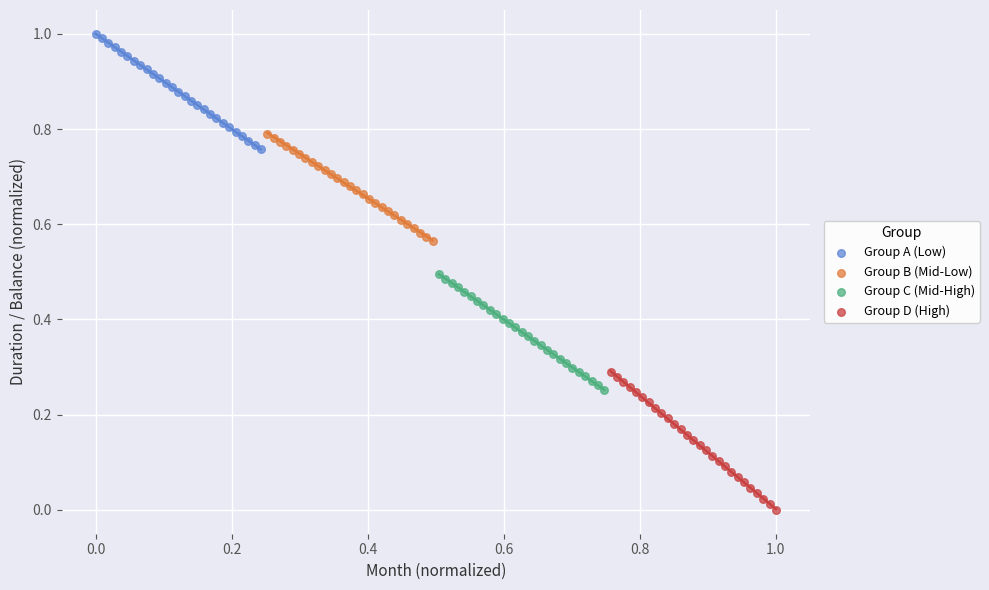

Which series contains the highest Y value?

Group A (Low)